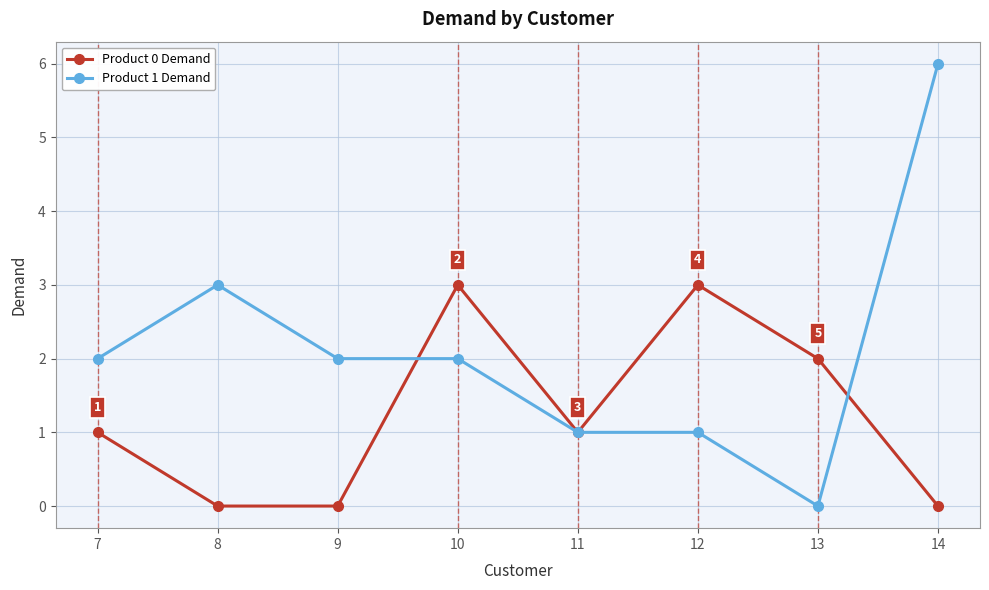

True or false: Product 0 Demand has more than 1 interior local peaks.

True